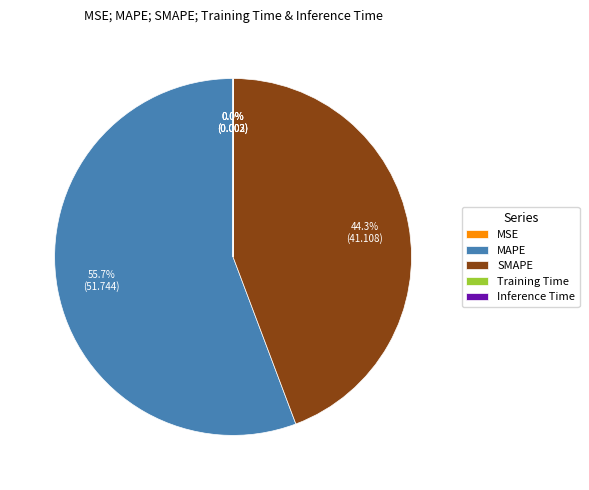

What portion of the pie excludes SMAPE?

55.7%